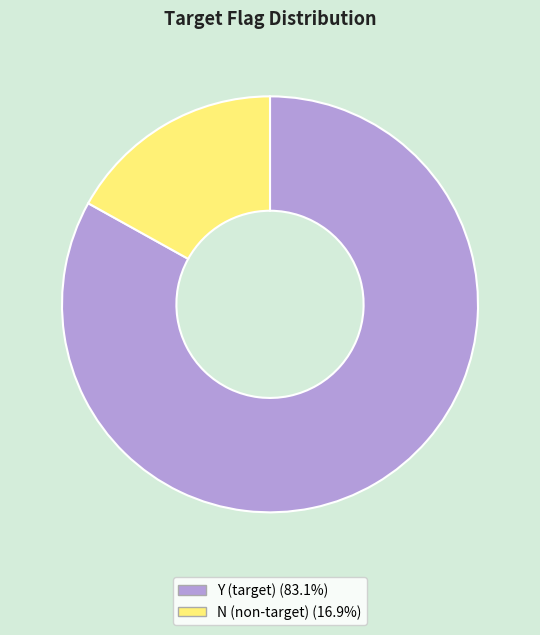

True or false: Y accounts for 83% of the total.

True